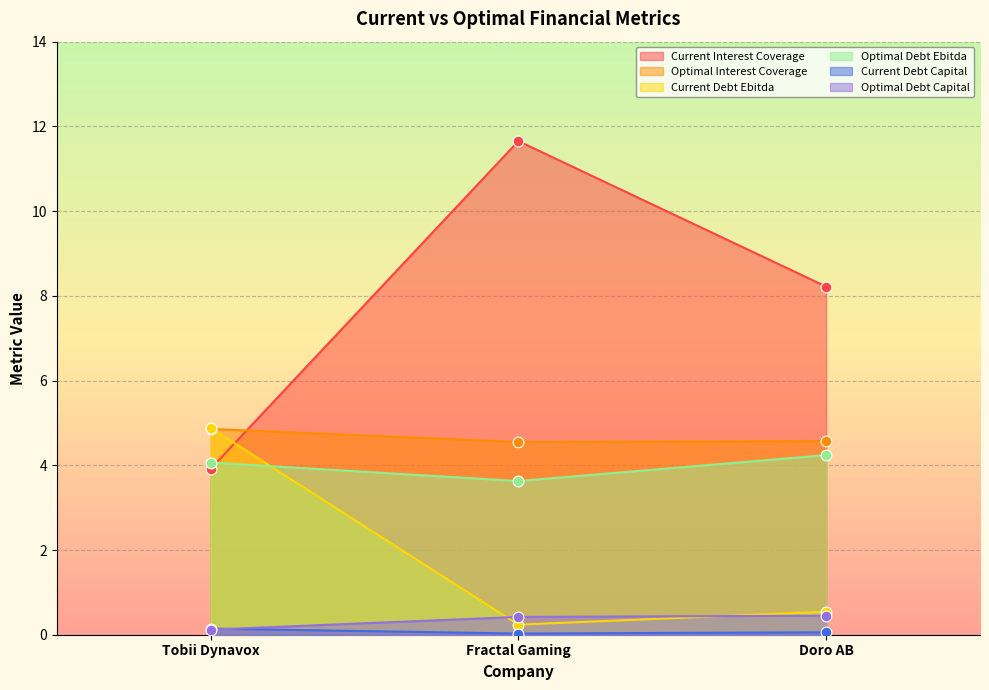

Which series has the largest total across all categories?

Current Interest Coverage